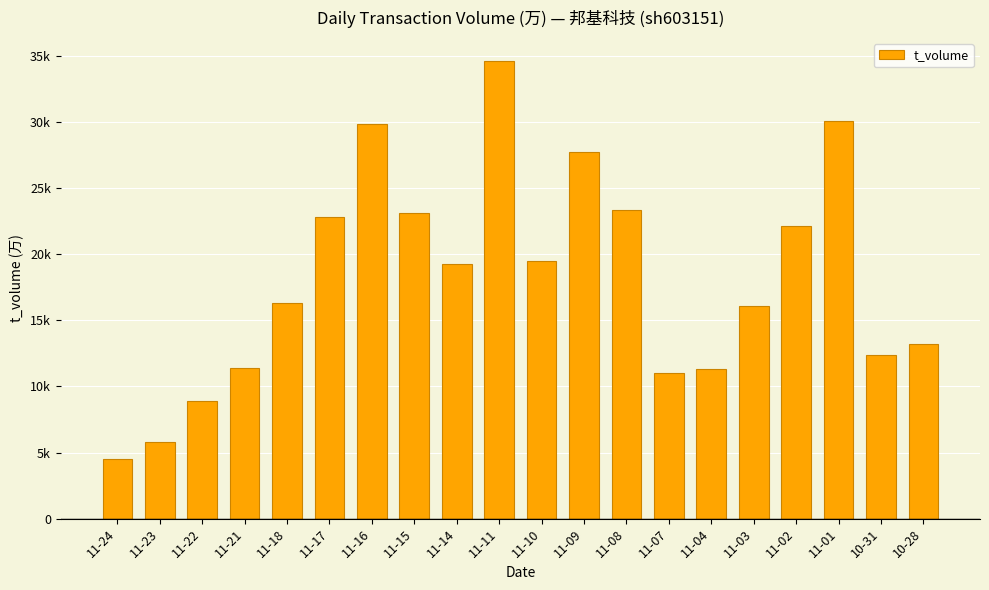

Approximately how many times larger is the value at 11-23 compared to 10-28?

0.4